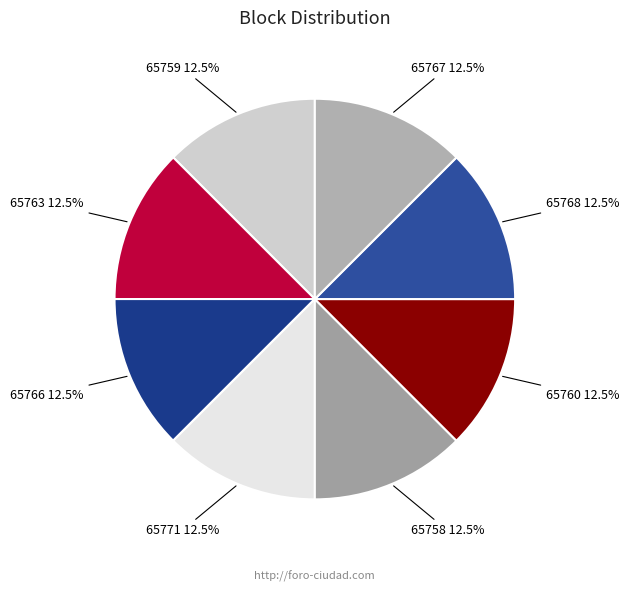

Is it true that 65763 is 26% of the pie?

False